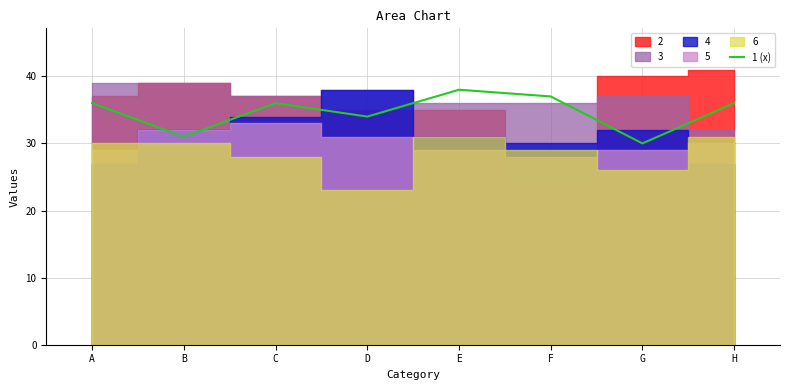

At which category does the chart reach its minimum across all series?

G